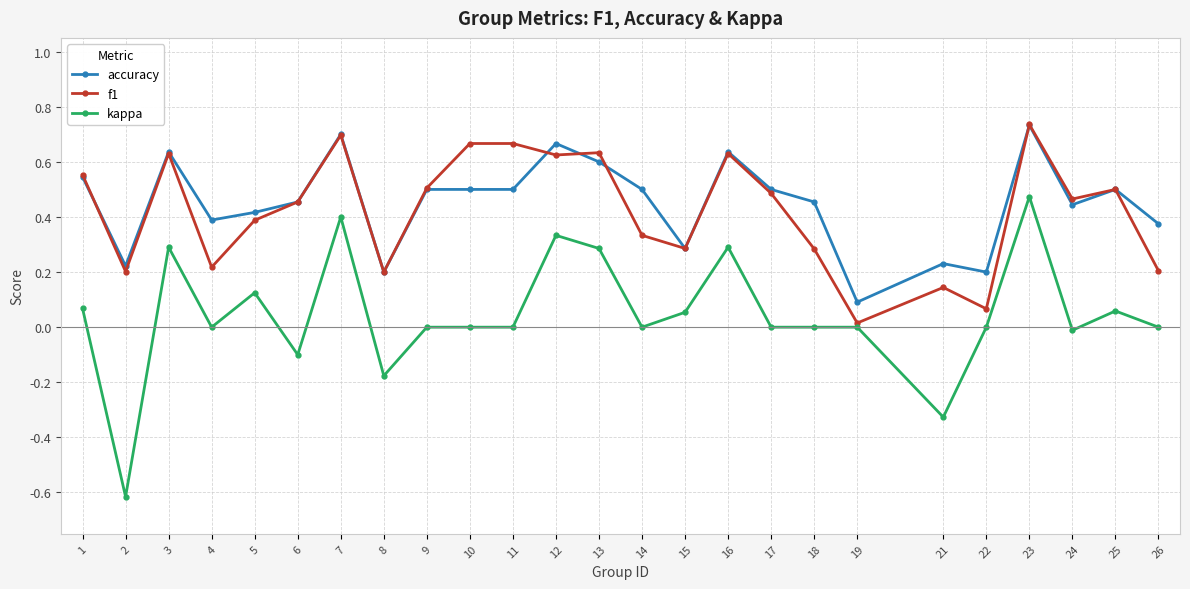

Which category has the highest value in the kappa series?

23